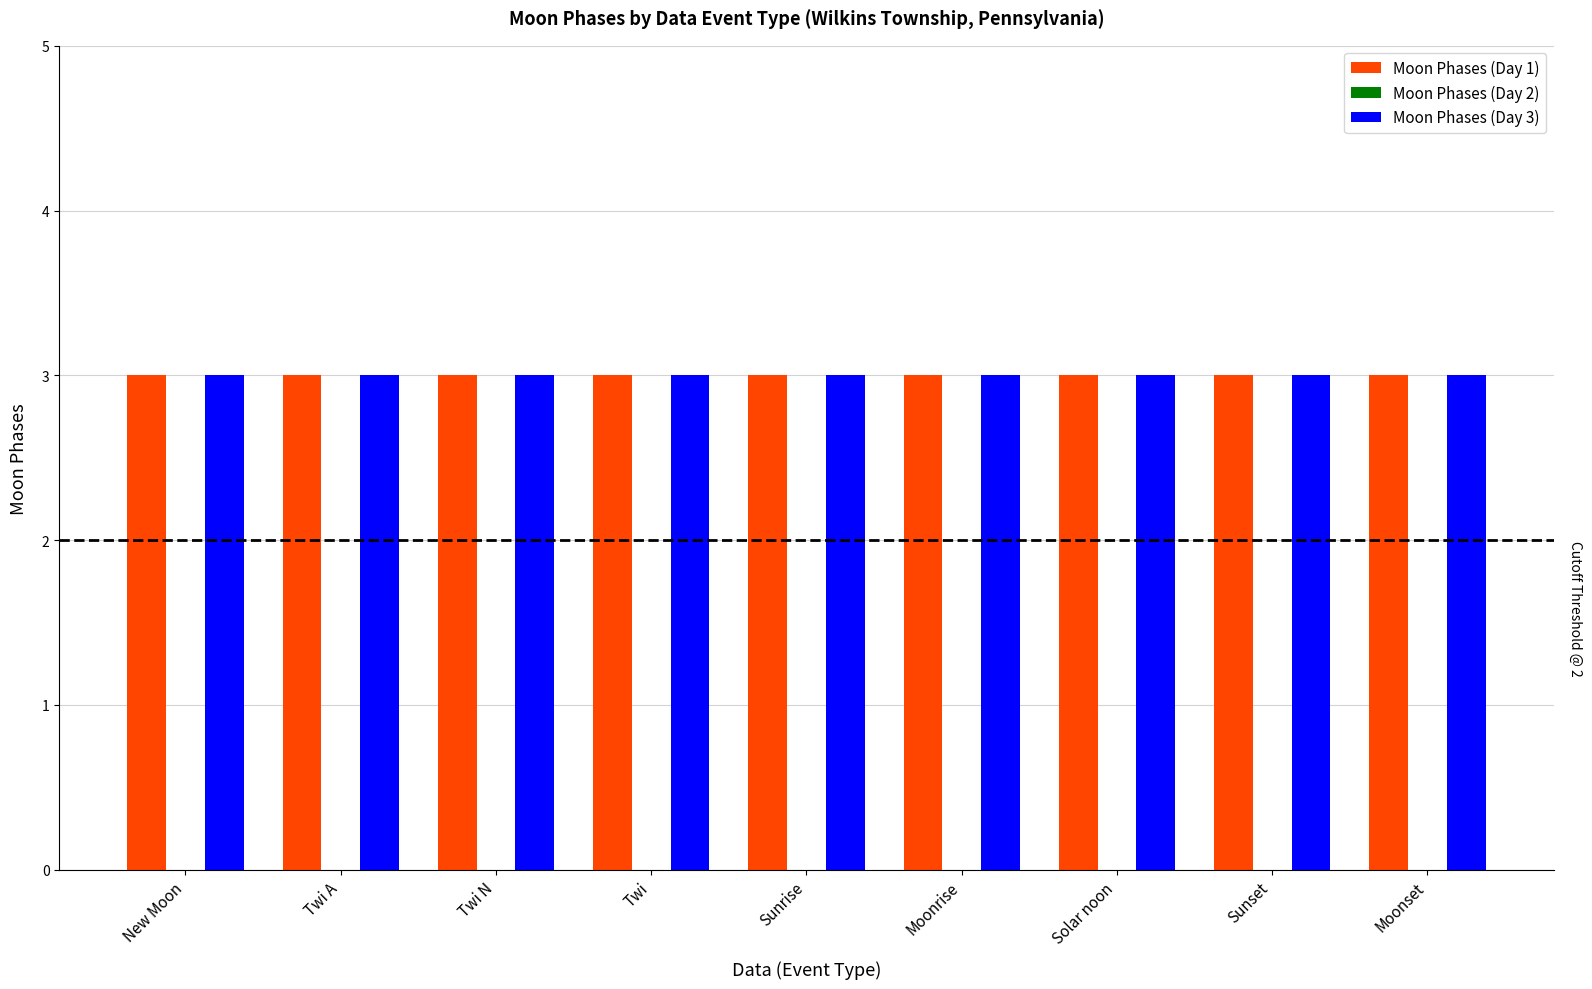

What is the label of the 7th bar from the right?

Twi N